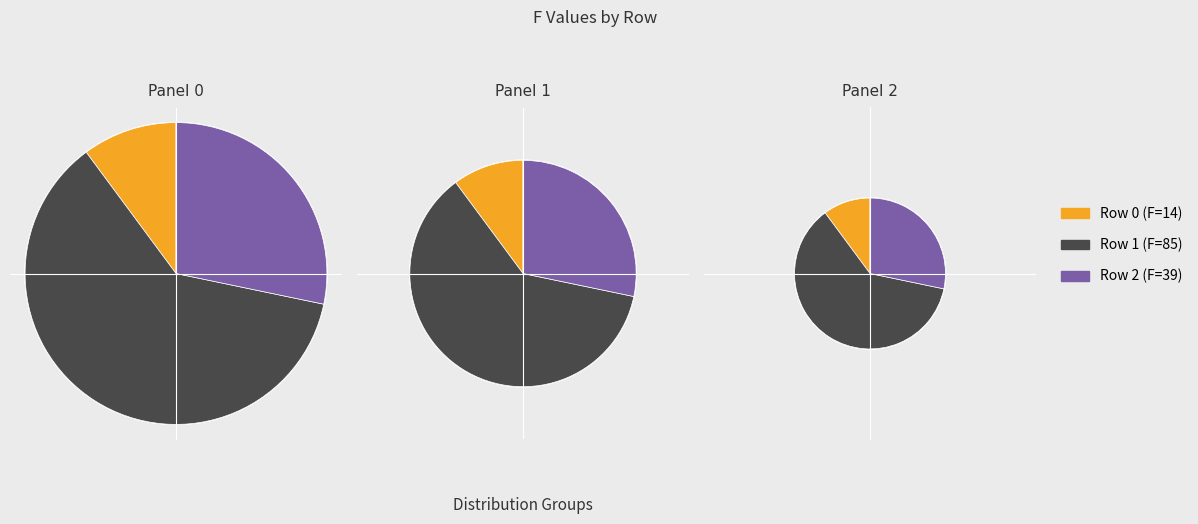

To the nearest percent, what is the average slice percentage?

33%